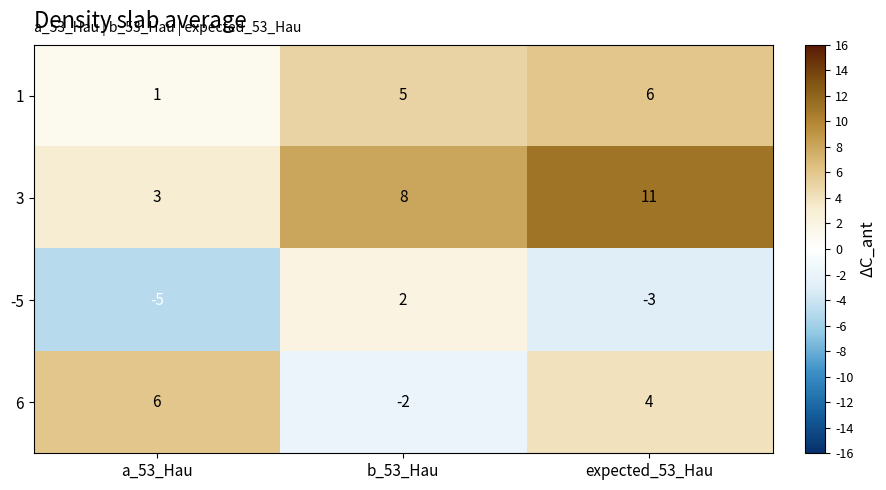

How many positive values does the -5 series have?

1